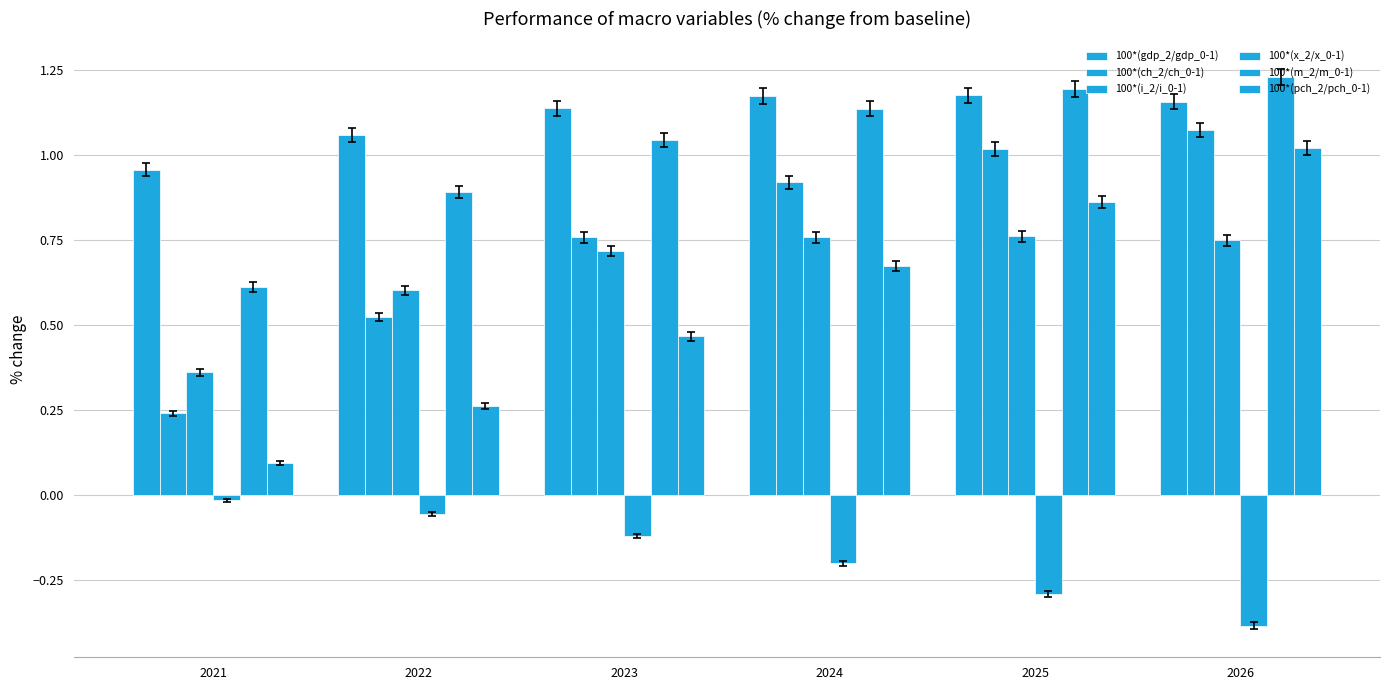

What value does the 100*(m_2/m_0-1) series have at 2021?

0.6